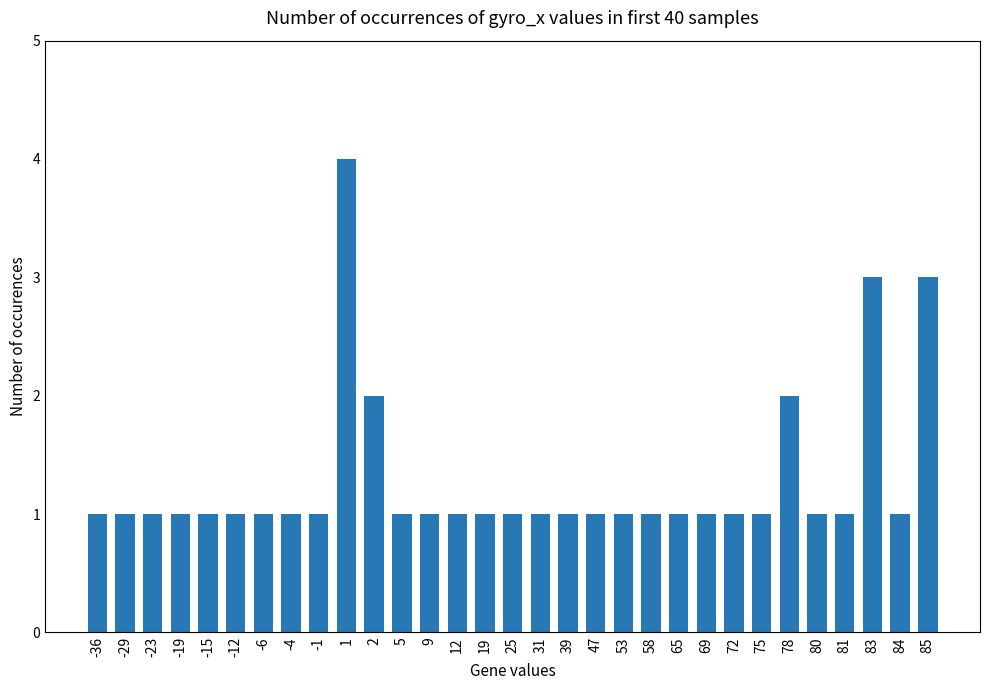

Is it true that the value at 5 is 1?

True